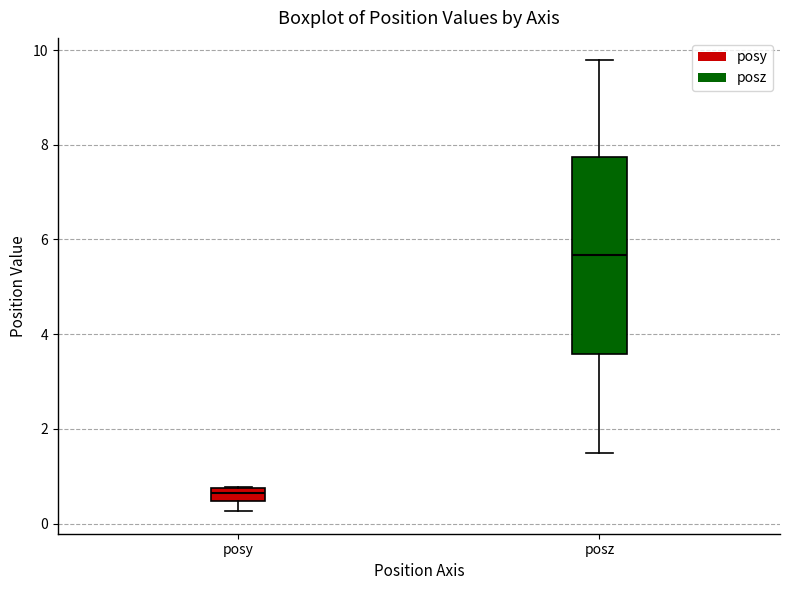

Comparing the boxes themselves (not the whiskers), which one is the tallest?

posz